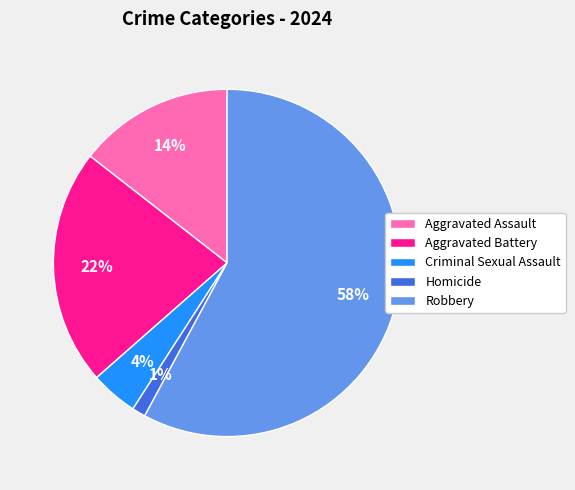

Does any single category account for the majority?

Yes